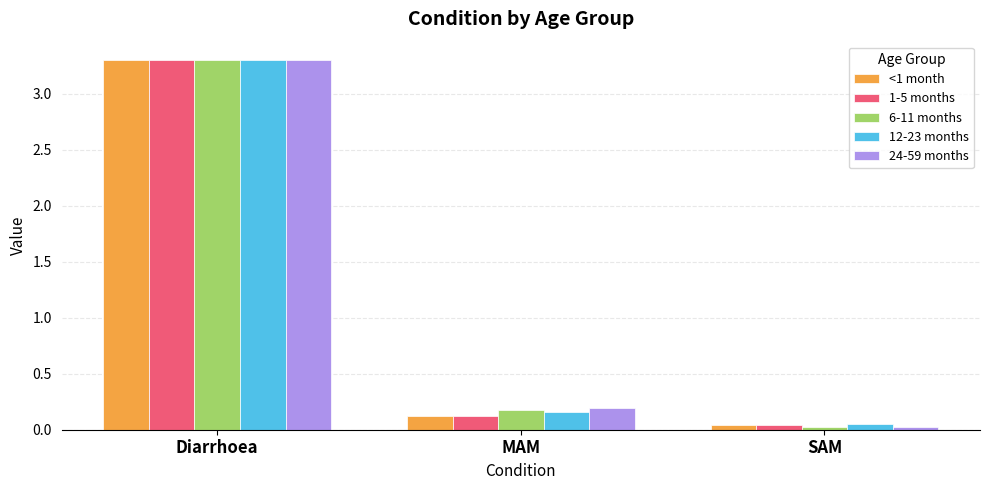

Where is 24-59 months nearest to the value 1?

MAM